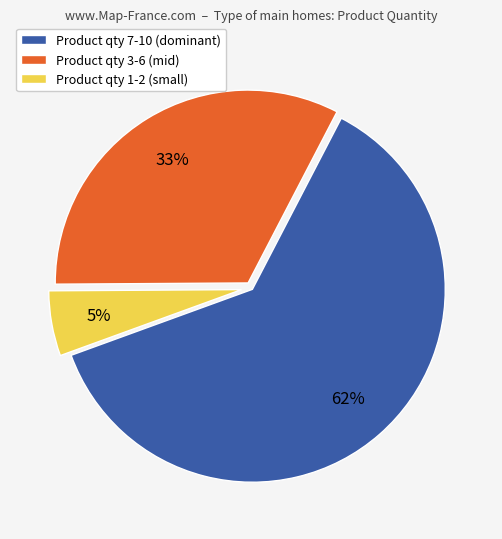

Is it true that Product qty 3-6 (mid) is 44% of the pie?

False